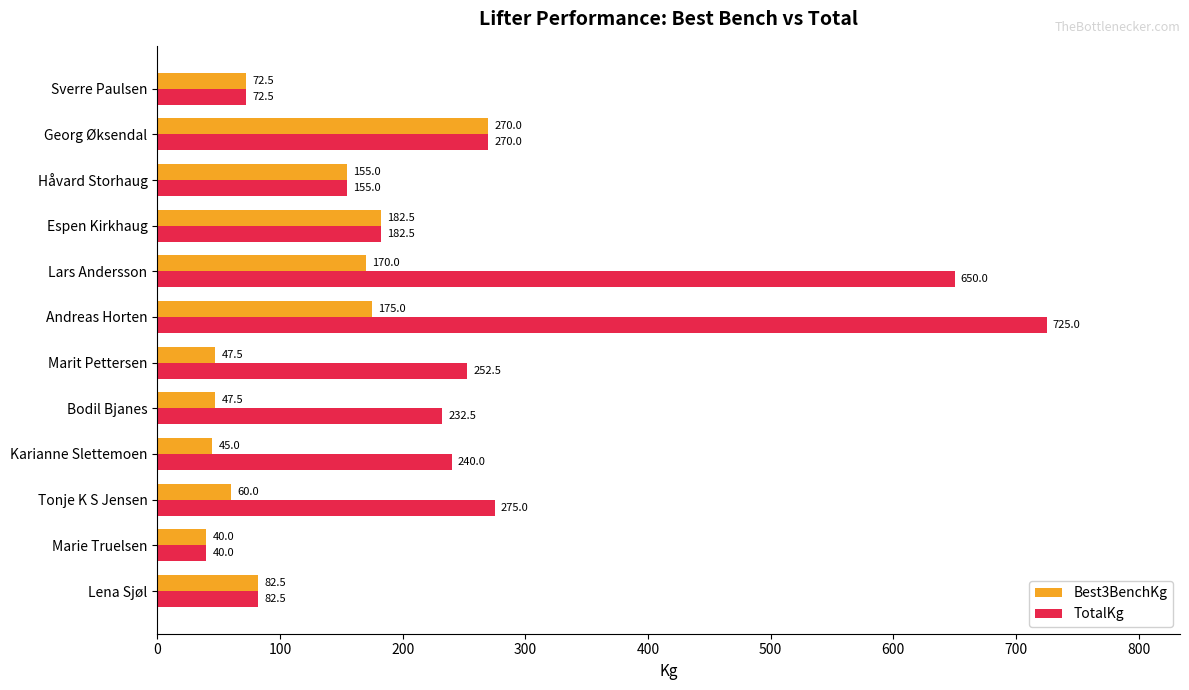

Rank the categories by TotalKg value from highest to lowest.

Andreas Horten, Lars Andersson, Tonje K S Jensen, Georg Øksendal, Marit Pettersen, Karianne Slettemoen, Bodil Bjanes, Espen Kirkhaug, Håvard Storhaug, Lena Sjøl, Sverre Paulsen, Marie Truelsen